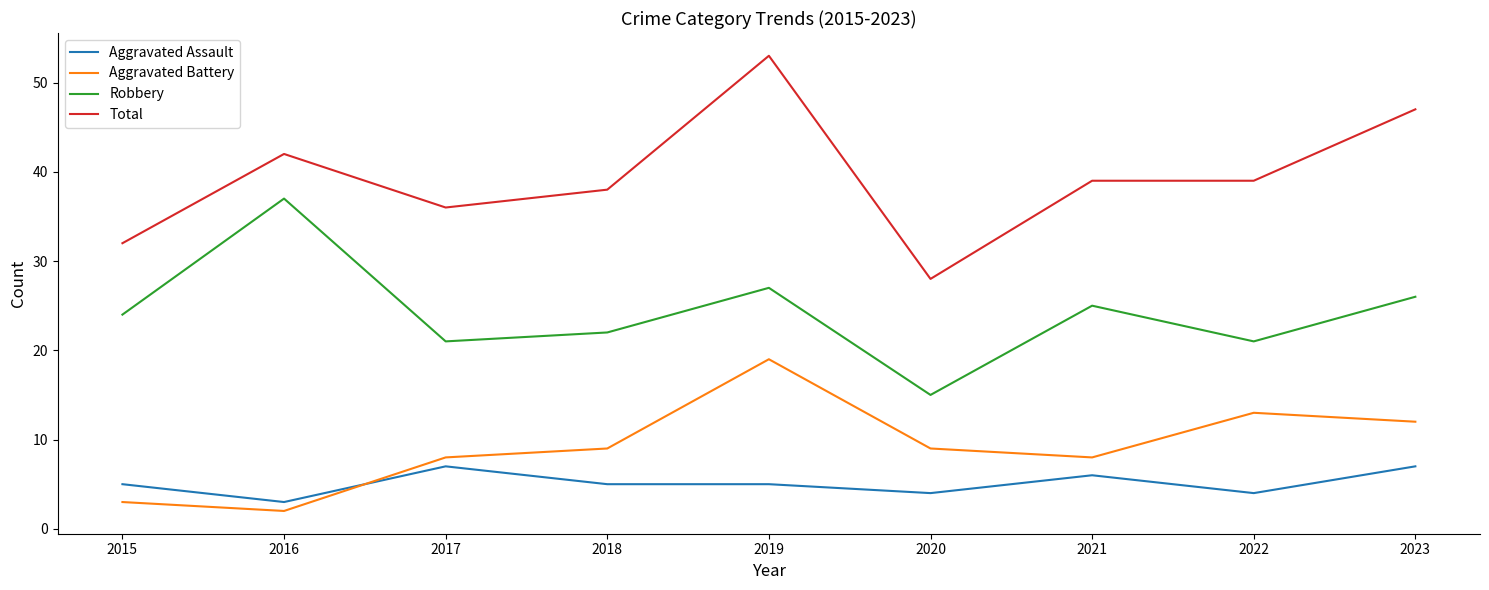

Is this an area chart (filled region under the line)?

No